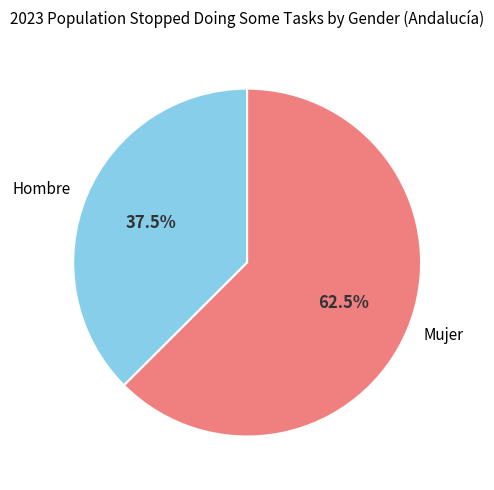

How much of the chart is everything except Hombre?

62.5%